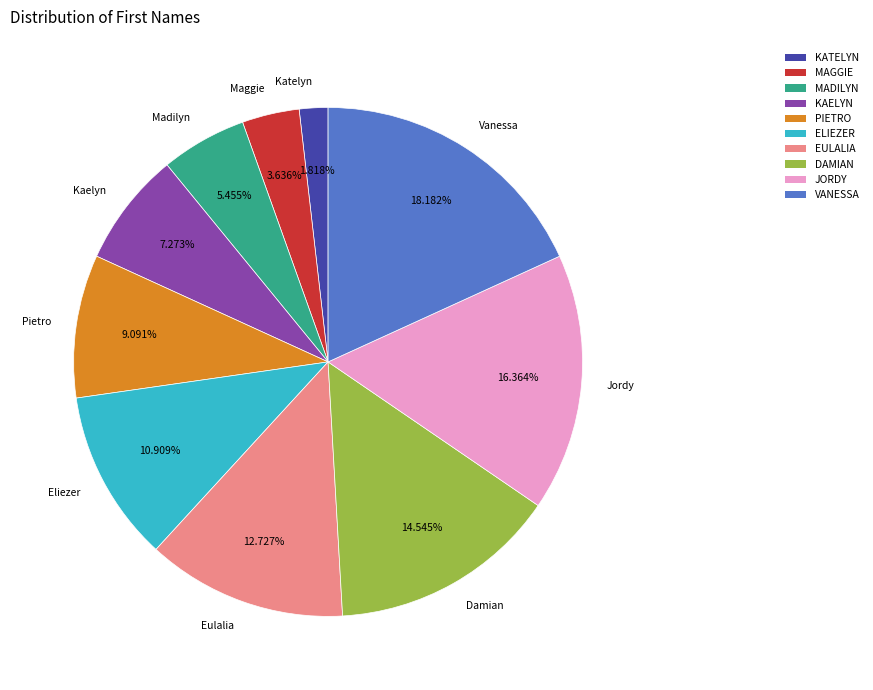

To the nearest percent, what is the average slice percentage?

10%